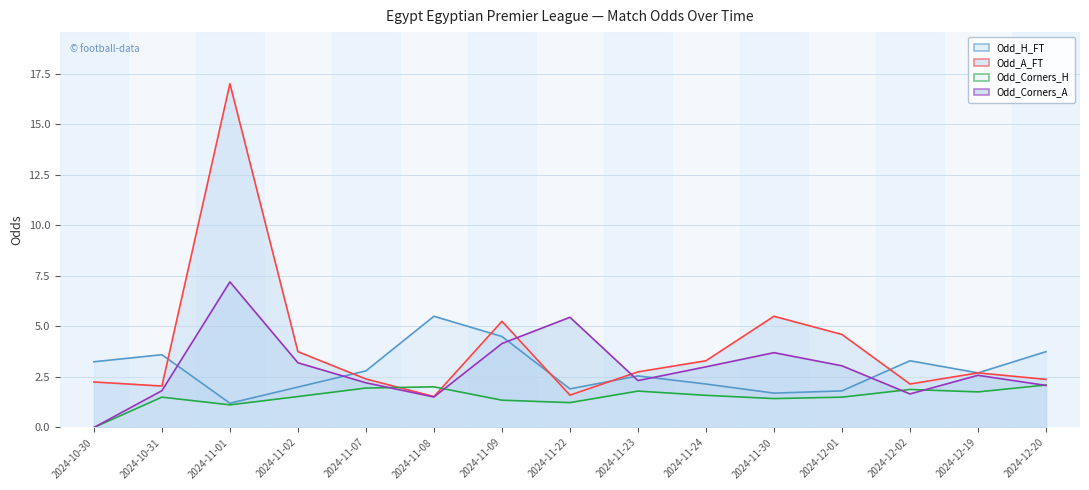

Is the value of Odd_H_FT line at 2024-11-24 greater than the value of Odd_Corners_H line at 2024-11-30?

Yes